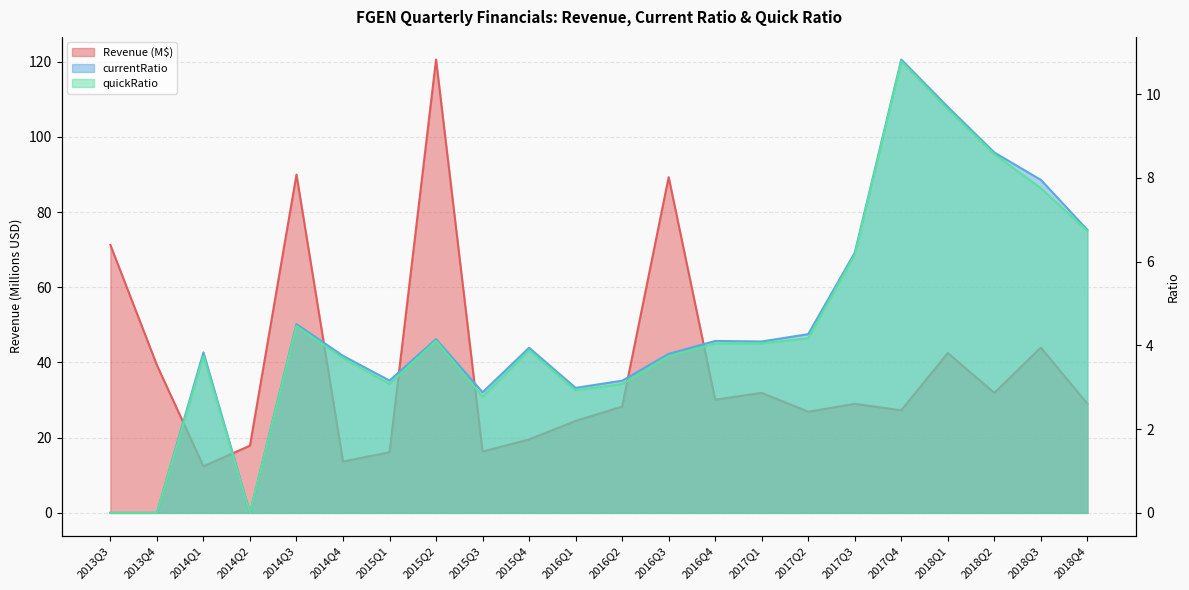

True or false: quickRatio and currentRatio intersect in this chart.

False